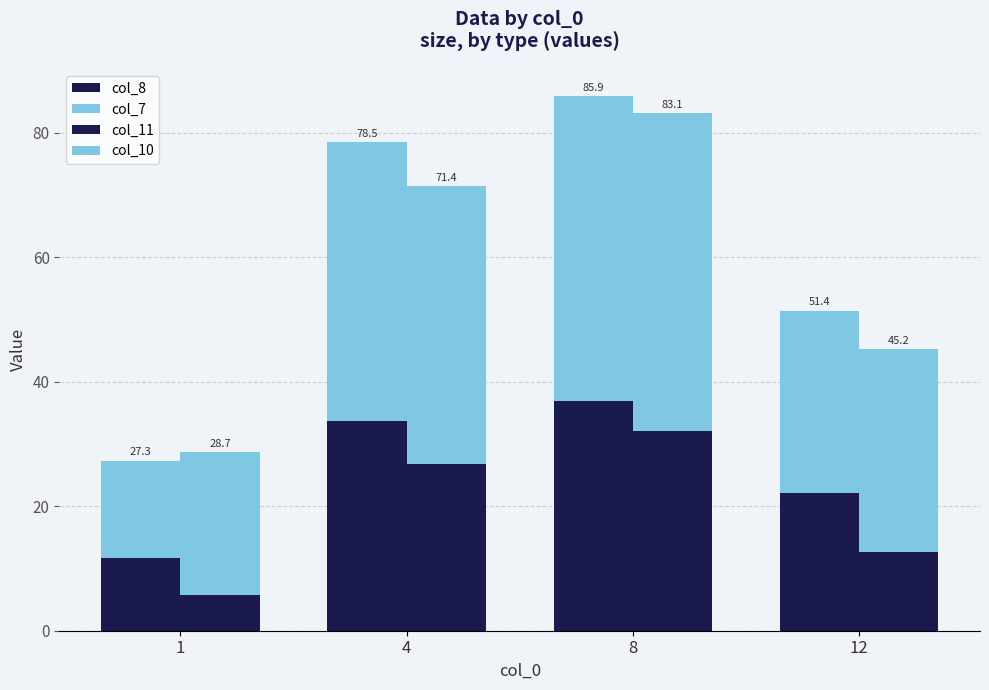

How many data points in col_7 are above 44?

2